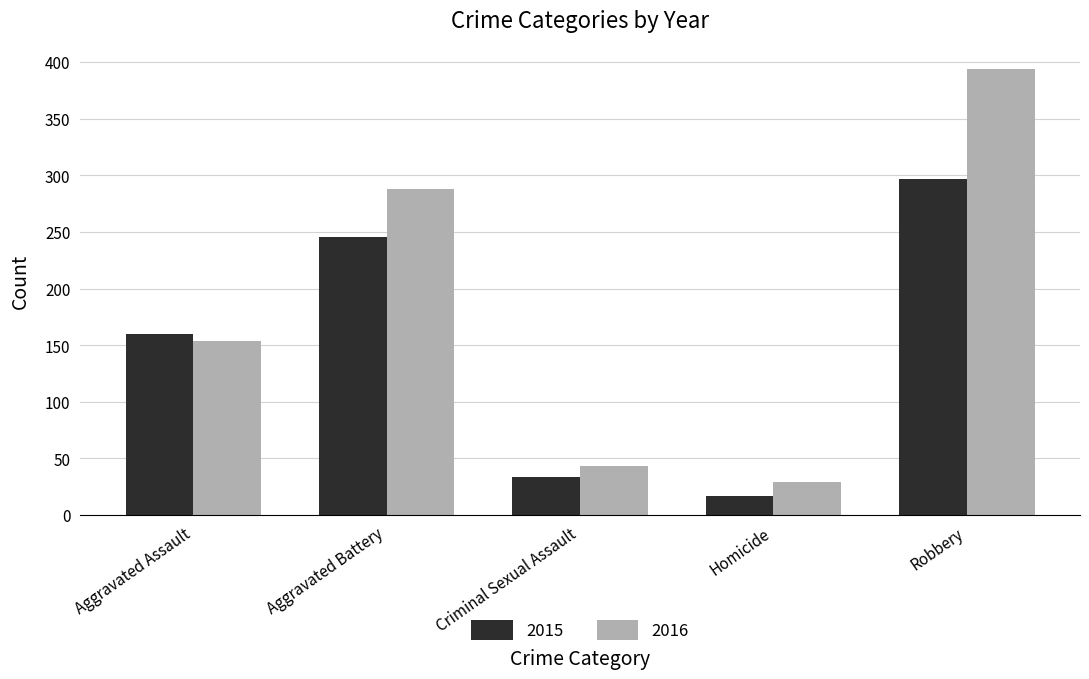

True or false: 2015 has a value of 160 at Aggravated Assault.

True